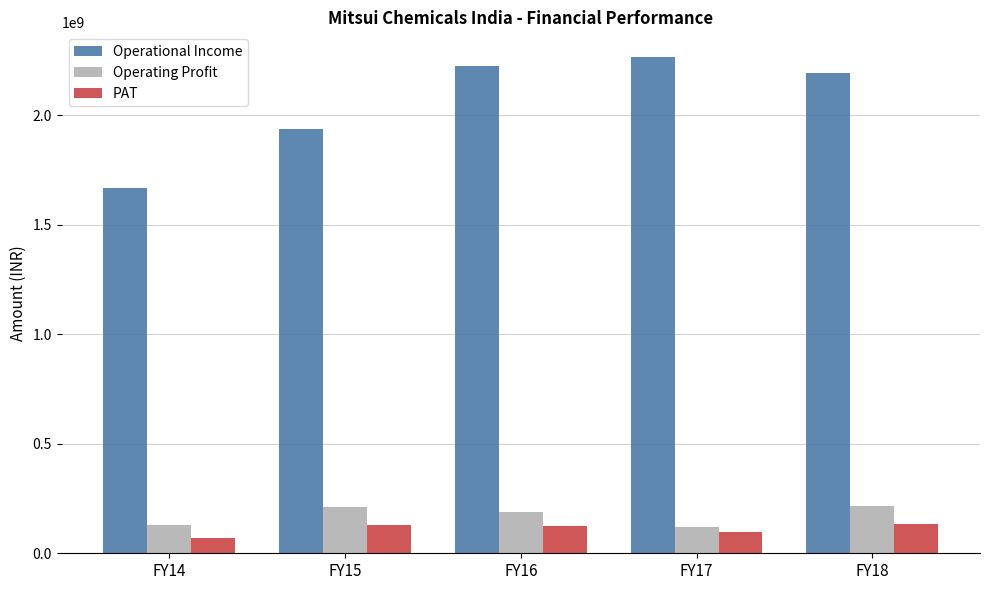

Is the value of Operating Profit at FY15 greater than the value of PAT at FY16?

Yes